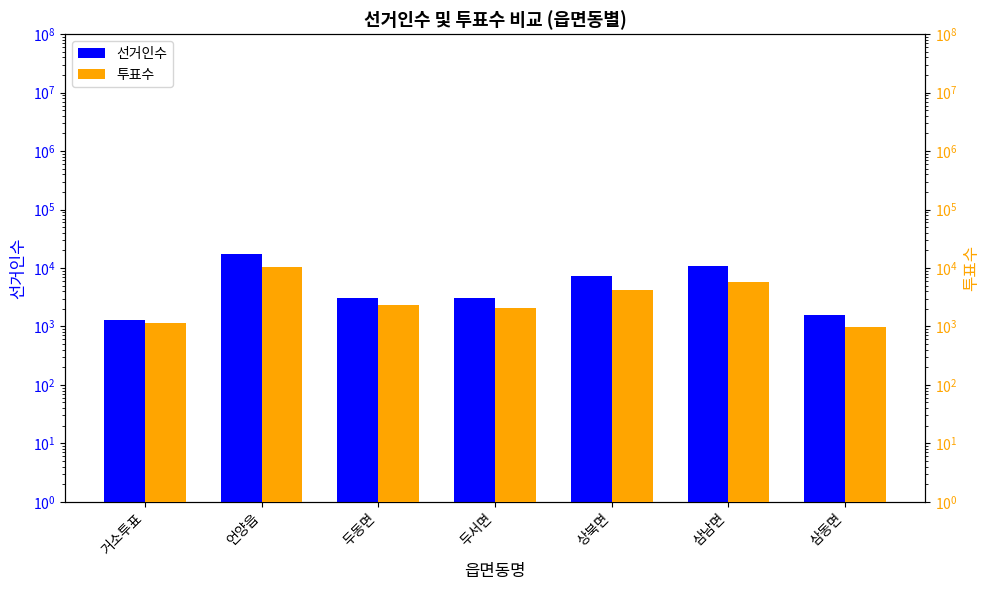

Reading left to right, transcribe all the data shown in this chart.

선거인수: 1289	17665	3037	3118	7195	10631	1550
투표수: 1139	10209	2352	2099	4257	5818	992